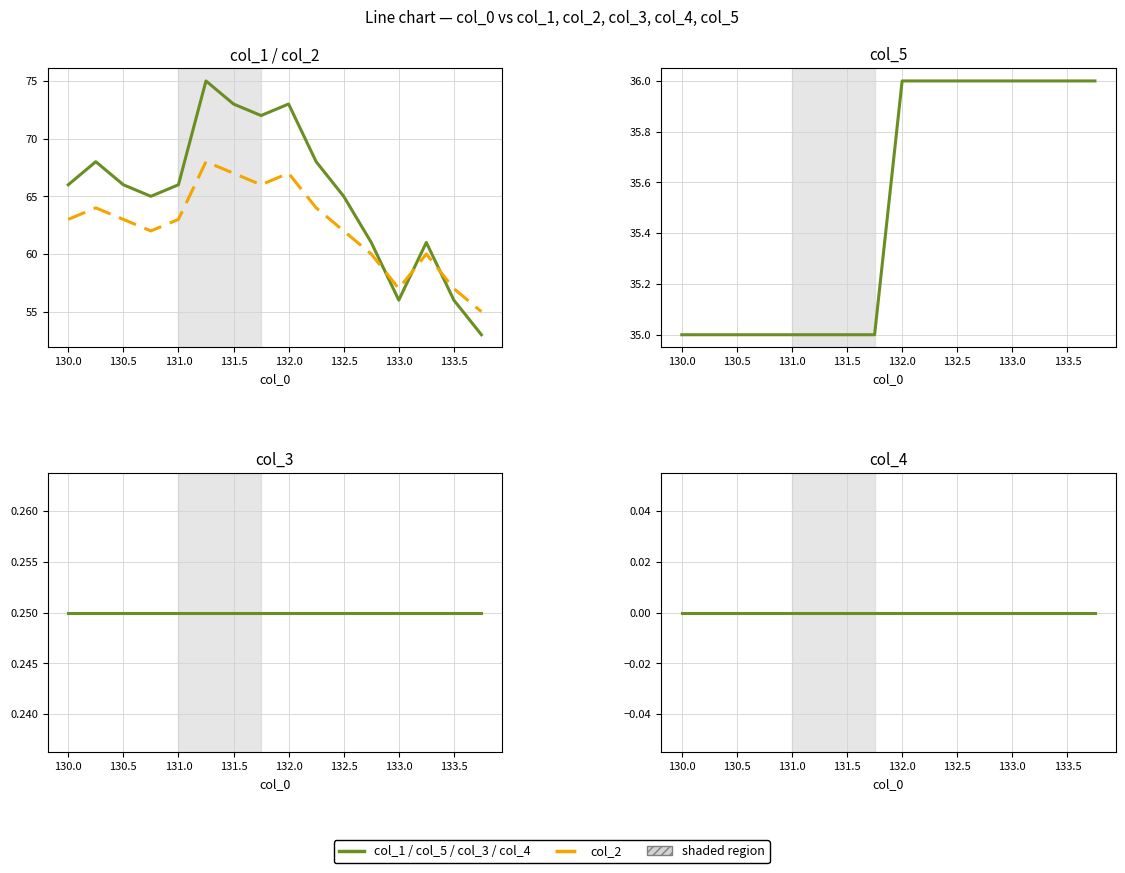

What is the sum of the col_3 values at 133.0 and 130.0?

0.5